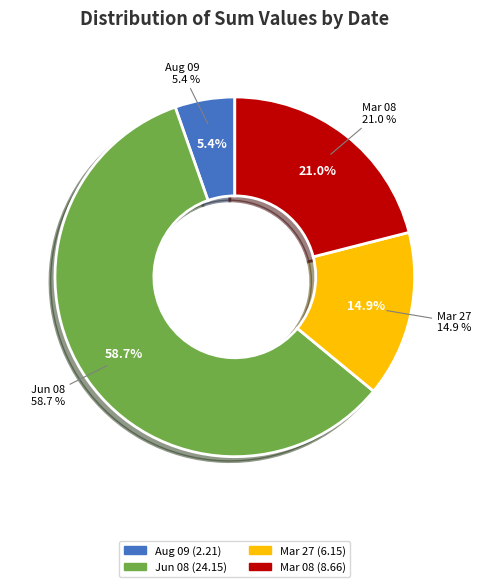

To the nearest percent, what percentage of the pie is 2021-08-09 (Save=0)?

5%